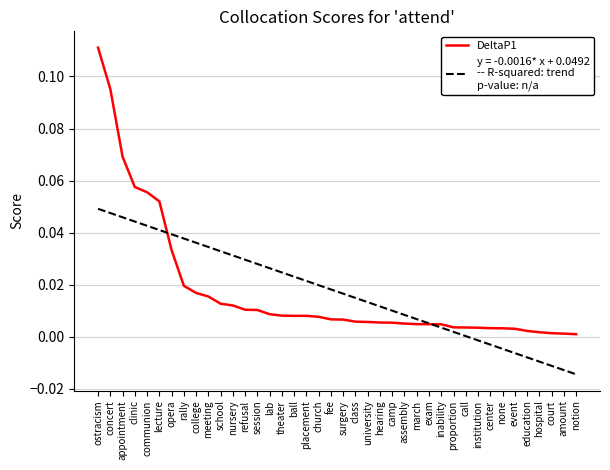

Which label corresponds to the smallest value in the chart?

notion